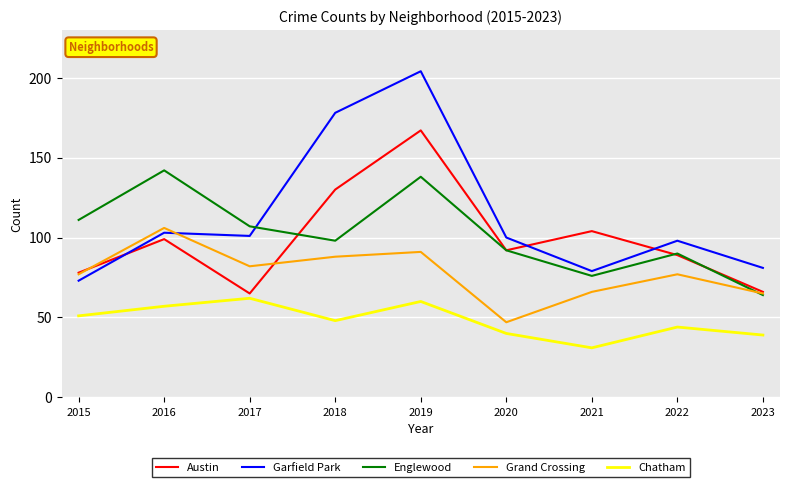

Which series has the widest spread of values?

Garfield Park